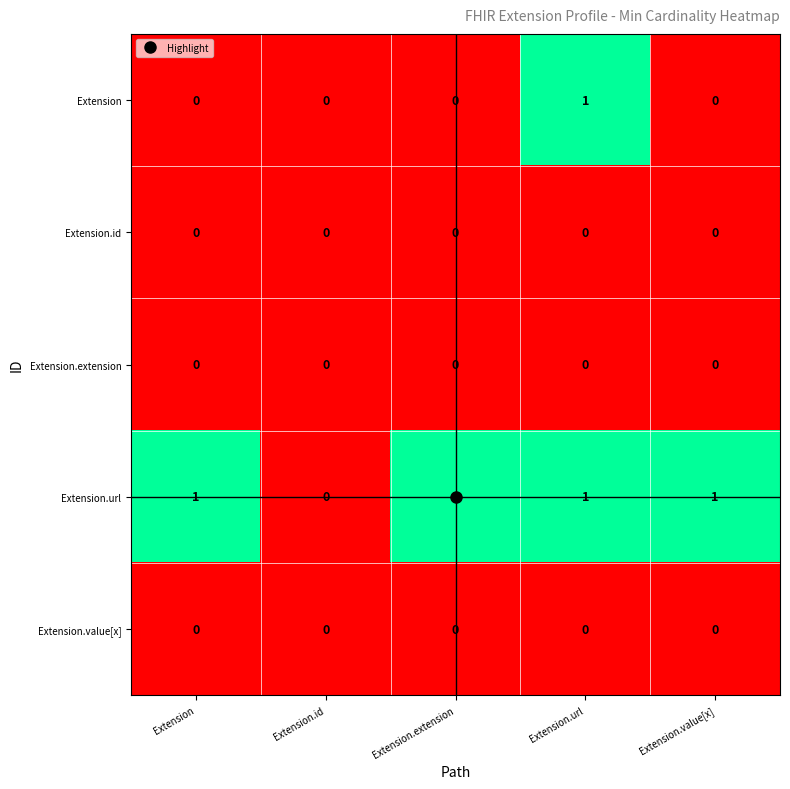

True or false: Extension.url has a value of 1 at Extension.url.

True